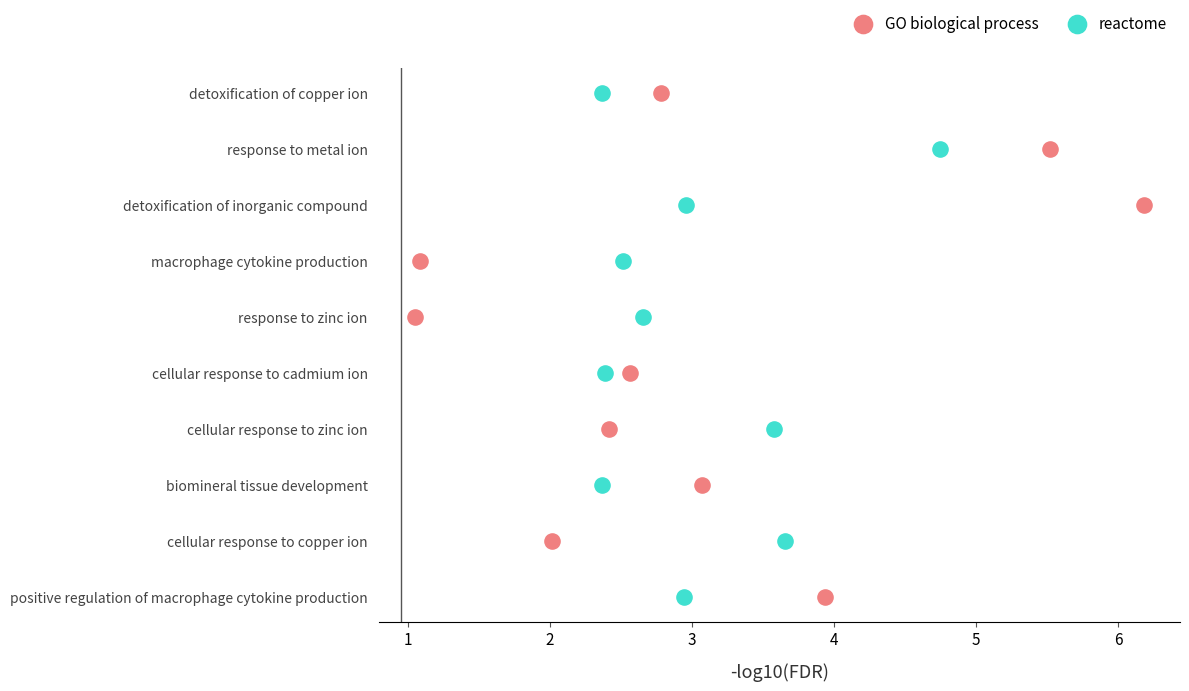

Which series has the widest spread of Y values?

GO biological process